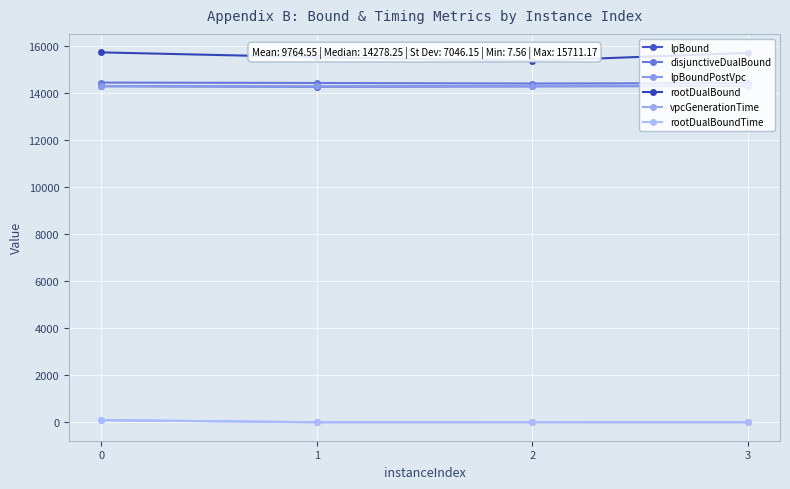

What is the lowest value of the lpBound series?

14257.2